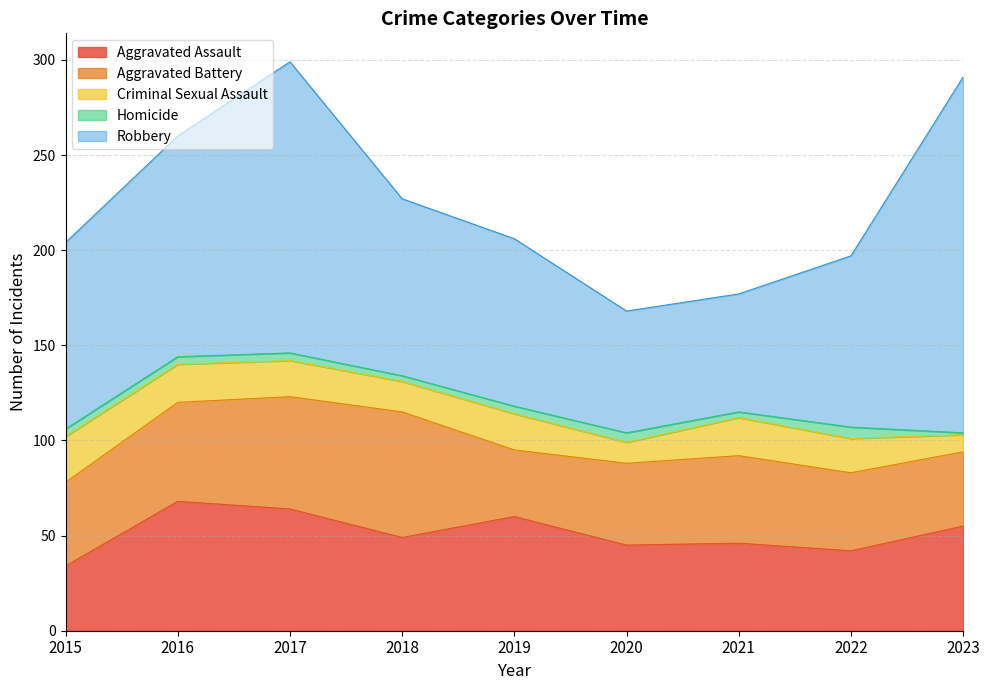

The value of Homicide at 2020 is 5. True or false?

True